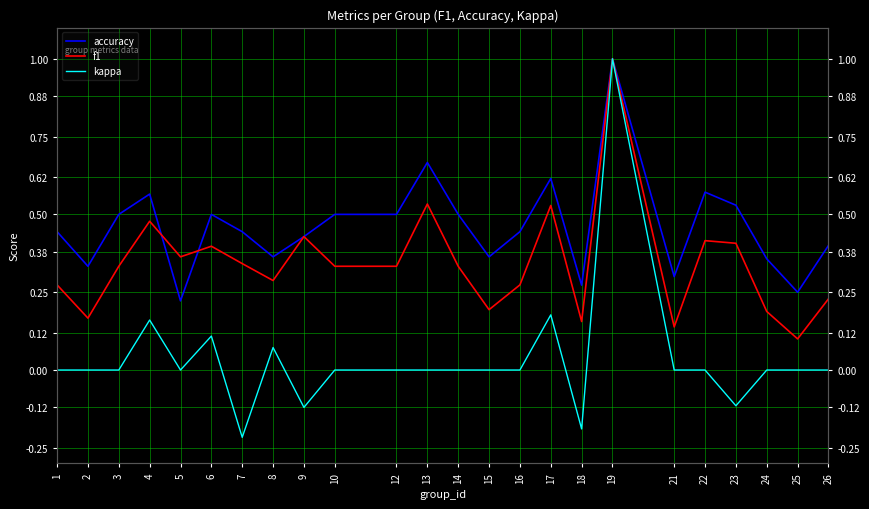

What is the difference between the highest and lowest values at 12?

0.5